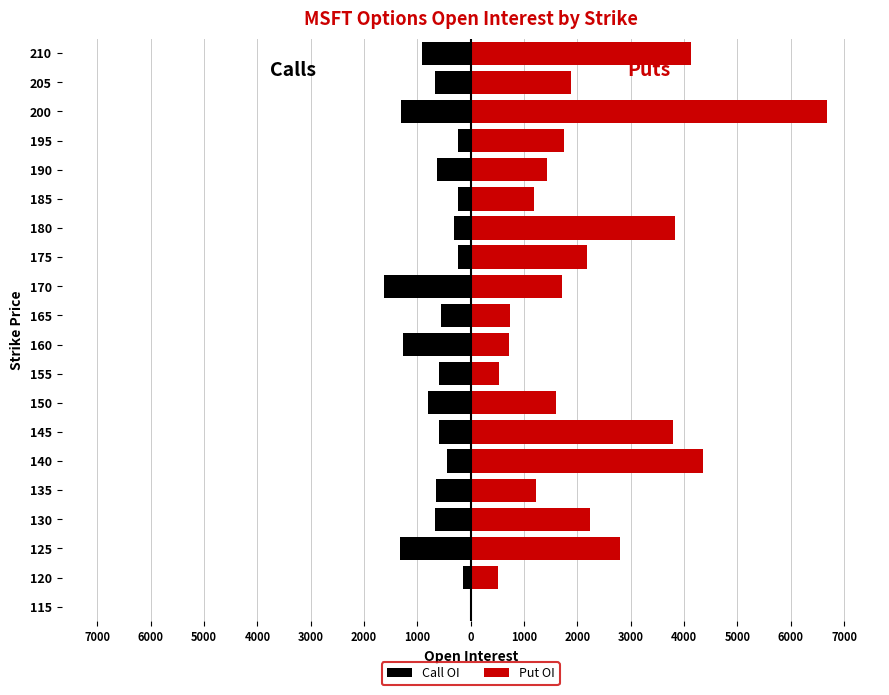

Rank the series by their maximum value, from lowest to highest.

Call OI, Put OI